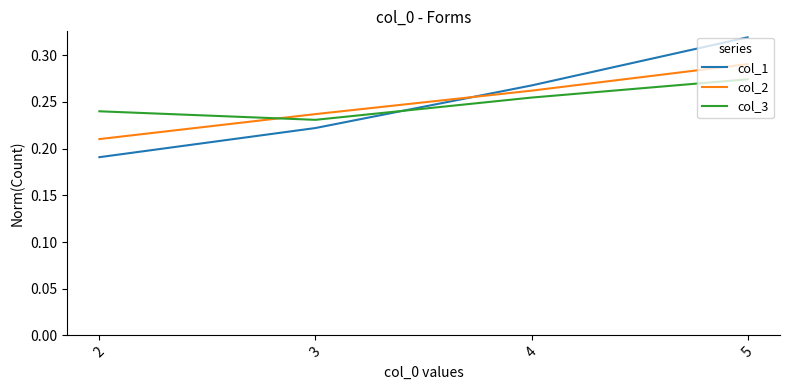

What is the total value across all series at 3?

0.7